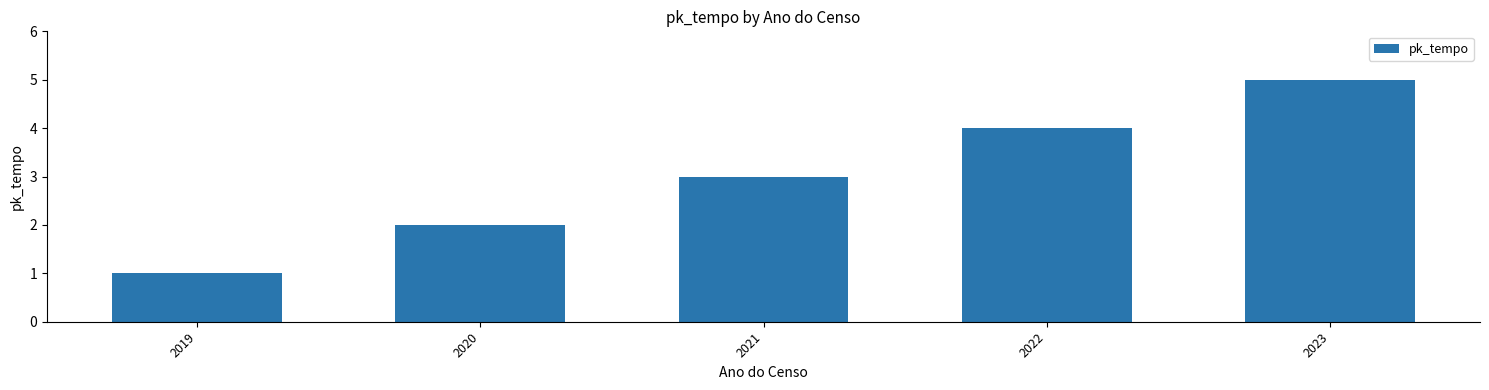

Rank the categories by value from highest to lowest.

2023, 2022, 2021, 2020, 2019